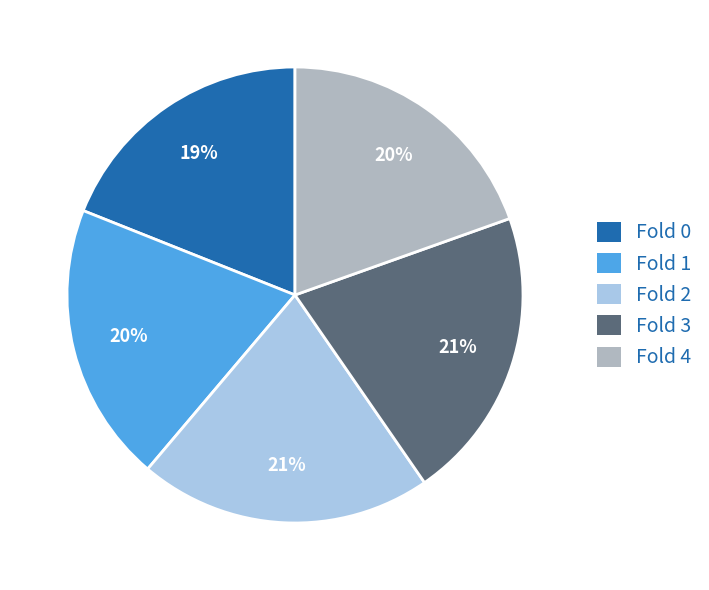

Is there any slice that represents more than half of the pie?

No